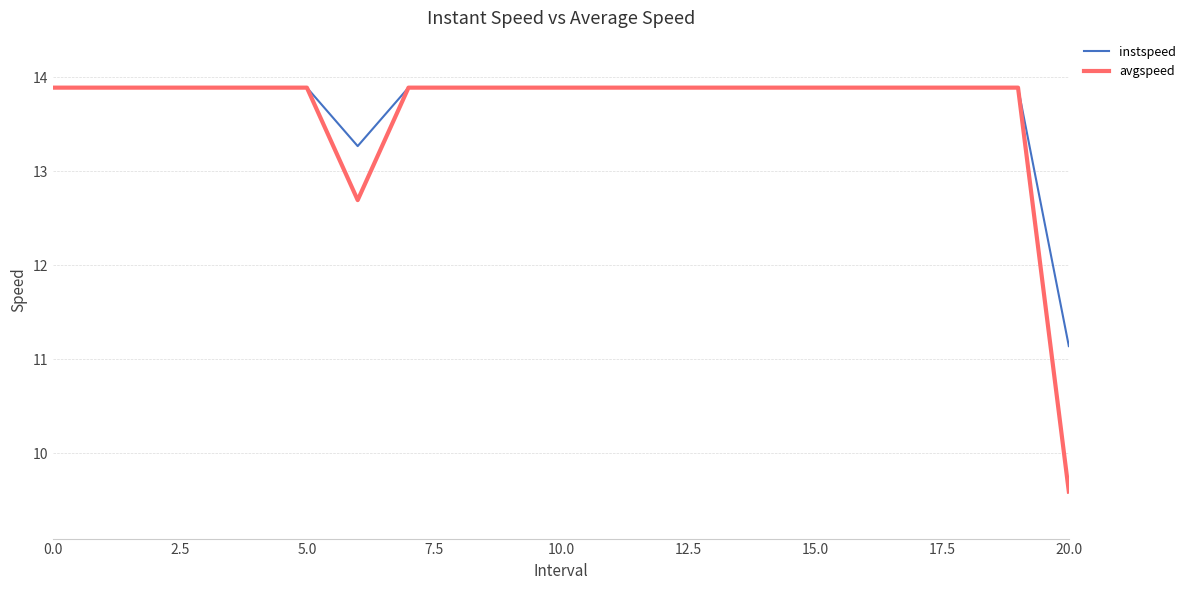

Which series has the widest spread of values?

avgspeed